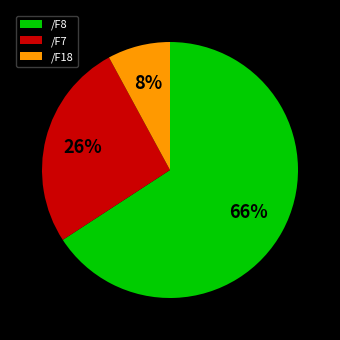

How many segments does this pie chart have?

3